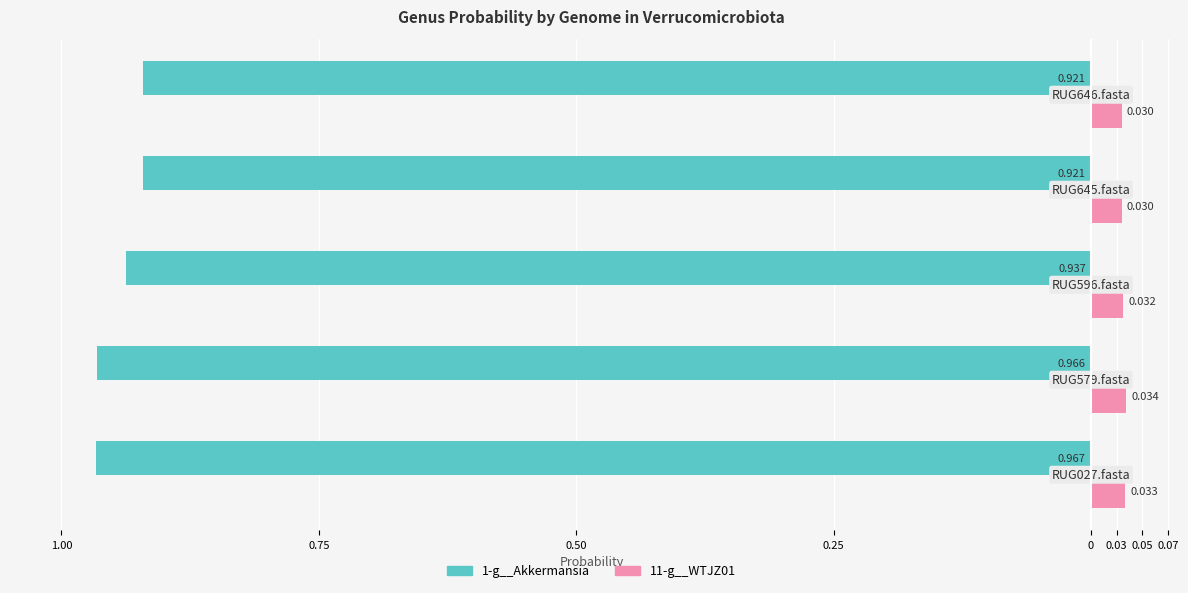

What are all the series names shown in the legend?

1-g__Akkermansia, 11-g__WTJZ01